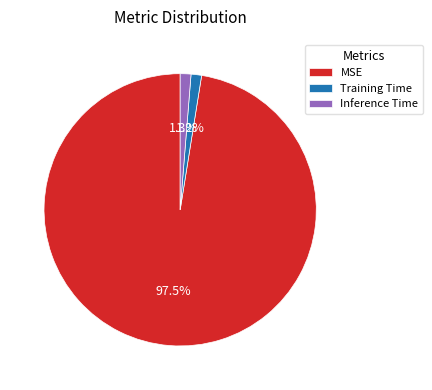

Is there any slice that represents more than half of the pie?

Yes